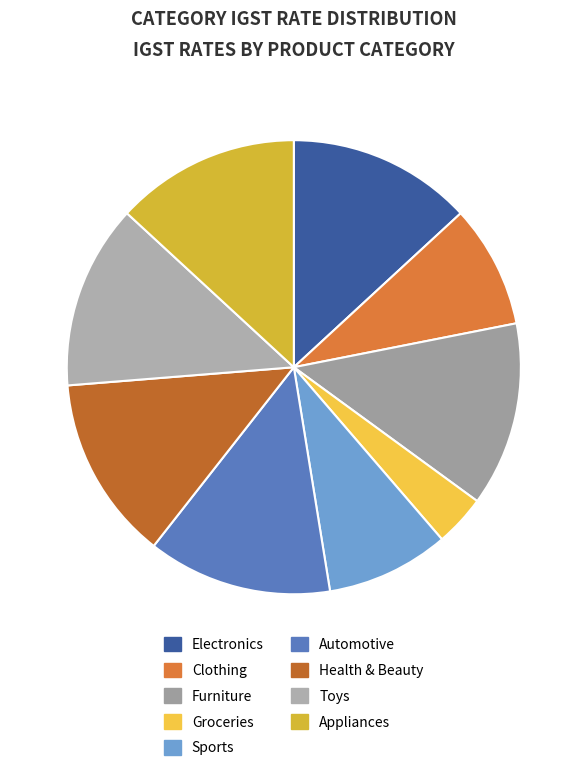

To the nearest percent, what percentage of the pie is Appliances?

13%